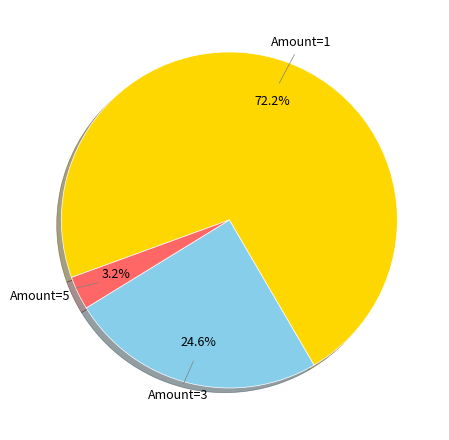

Is there a majority slice in this chart?

Yes